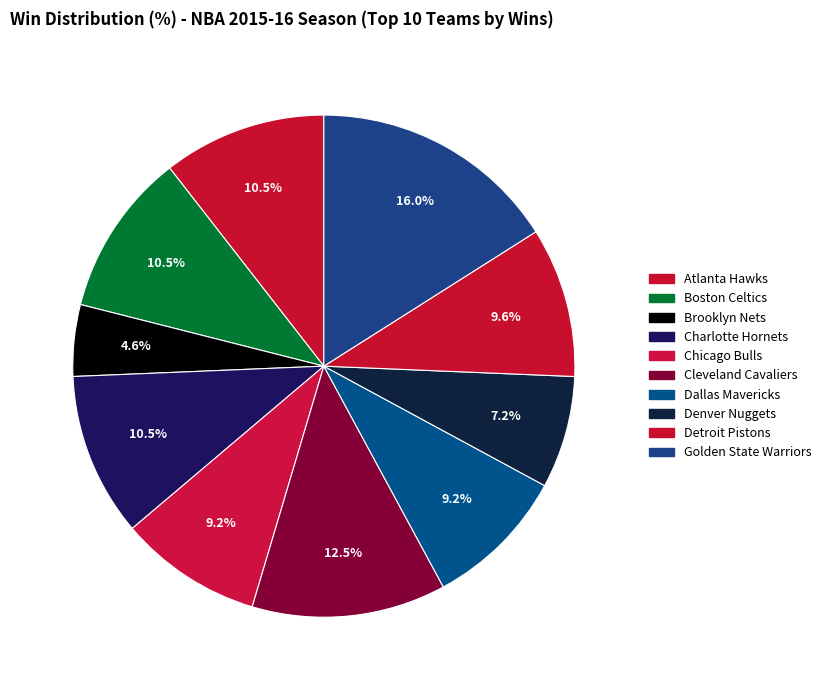

Which category has the biggest portion of the pie?

Golden State Warriors